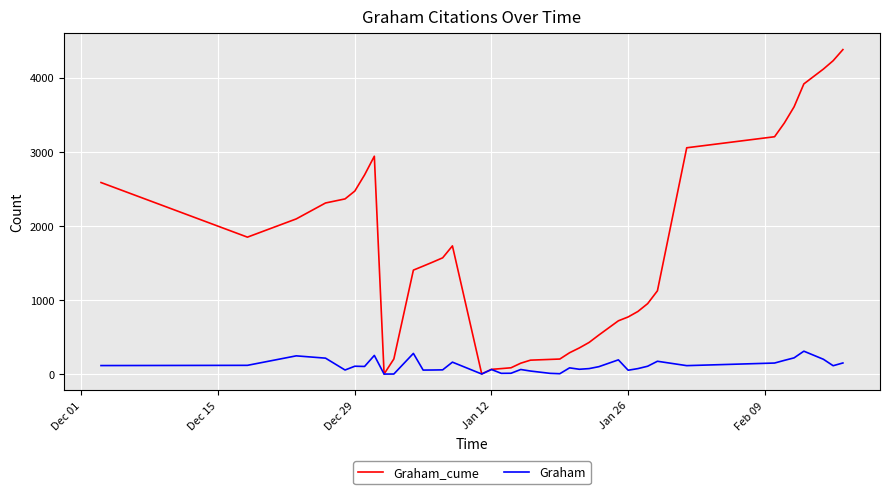

Rank the series by their average value, from highest to lowest.

Graham_cume, Graham